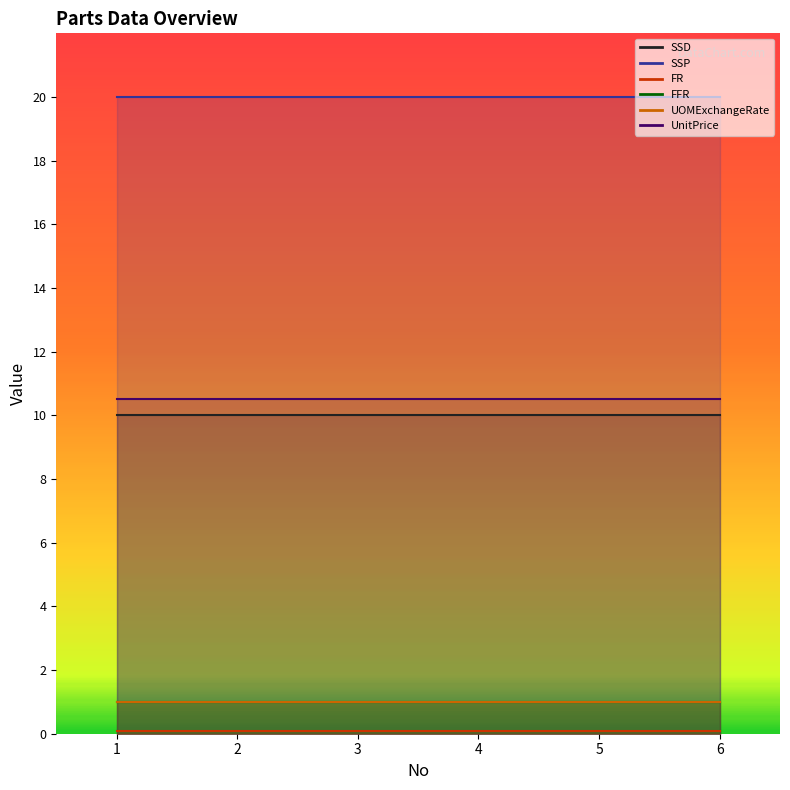

At 3, list the series in order from smallest to largest.

FR, FFR, UOMExchangeRate, SSD, UnitPrice, SSP